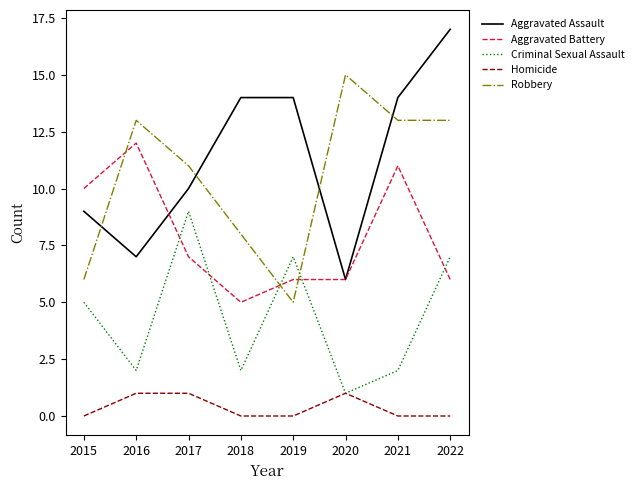

What are all the series names shown in the legend?

Aggravated Assault, Aggravated Battery, Criminal Sexual Assault, Homicide, Robbery